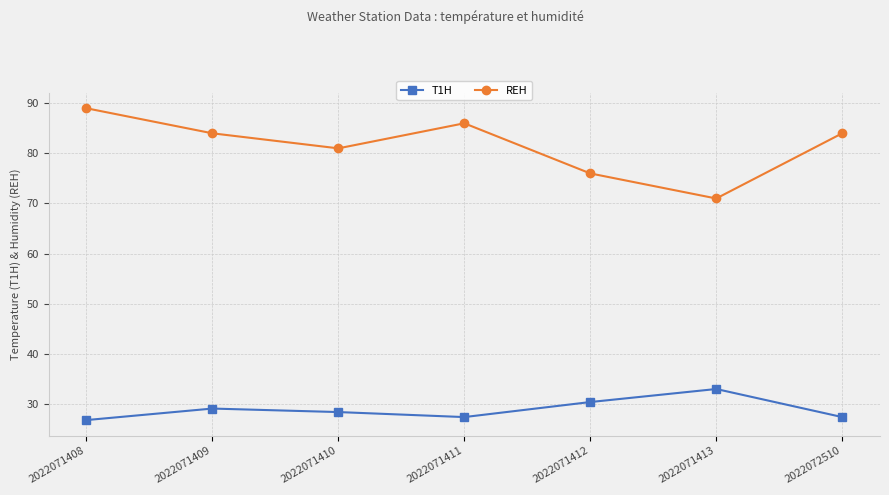

How many REH values are between 76 and 86?

5